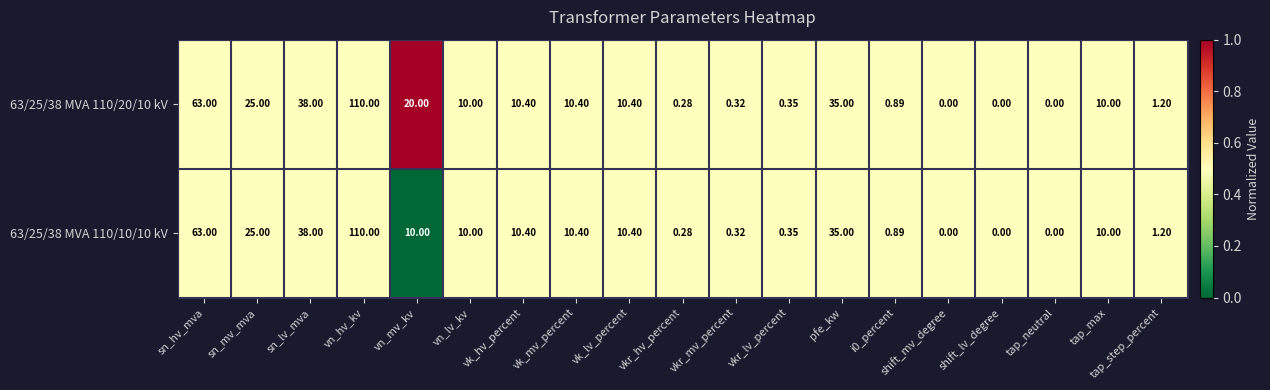

At which category is the sum across all series the highest?

vn_hv_kv